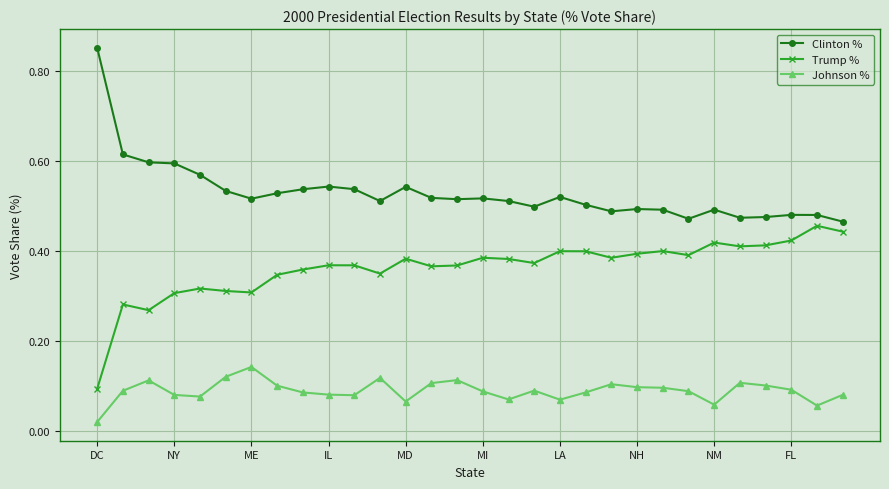

Which series has the largest total across all categories?

Clinton %